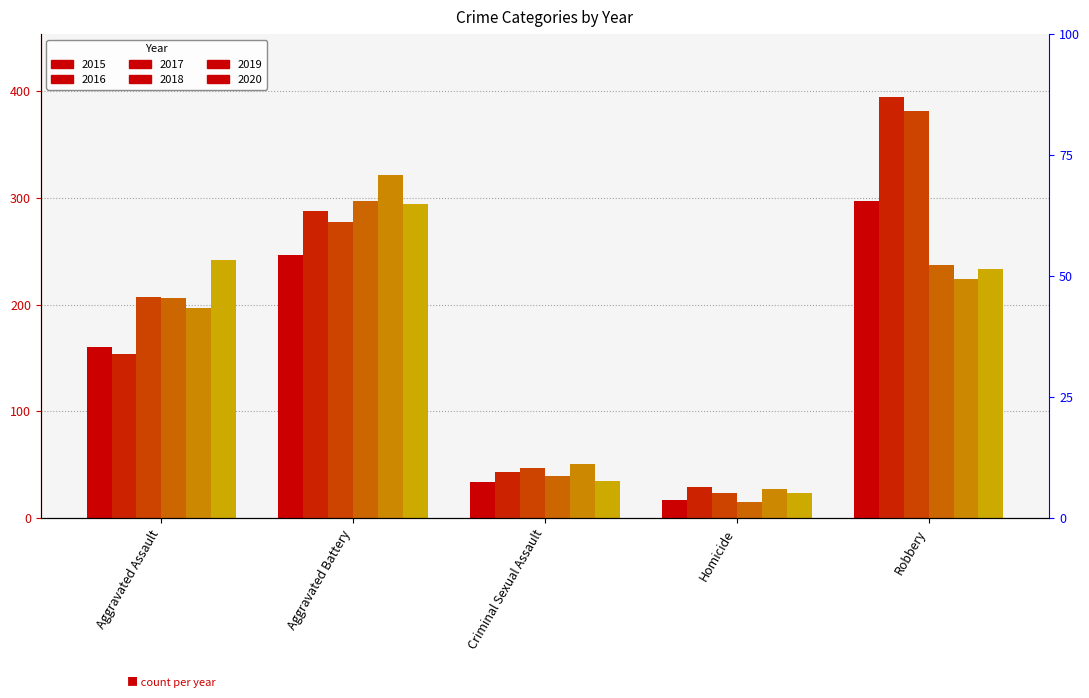

Which series has the largest range (max minus min)?

2016